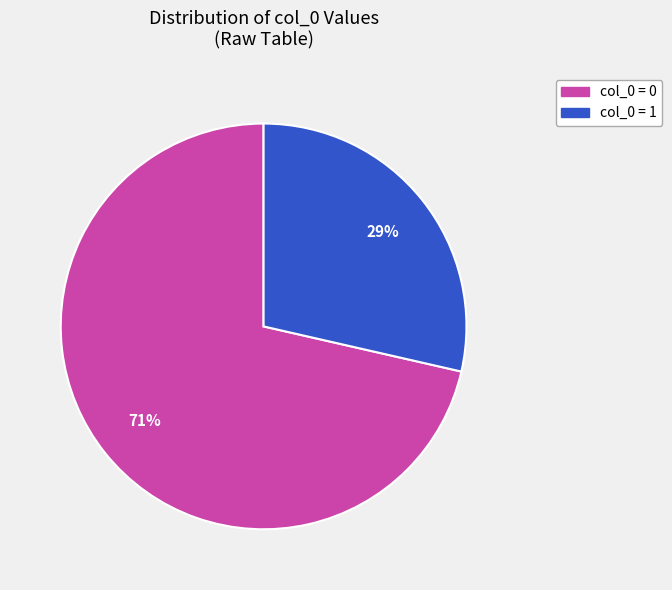

Which slice is the smallest?

col_0 = 1